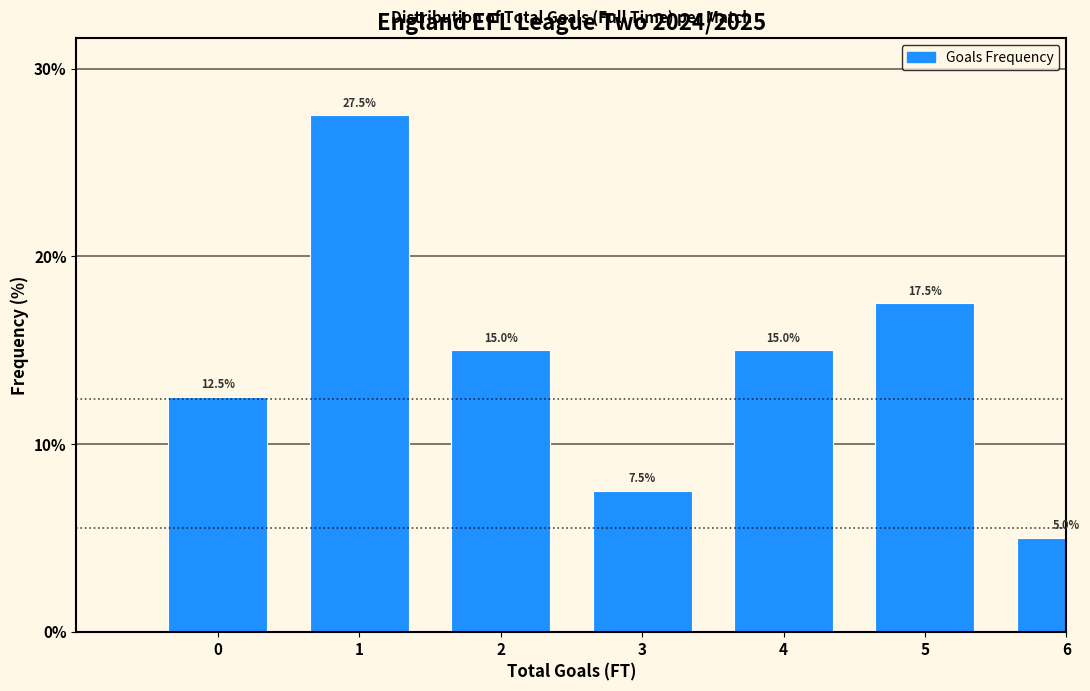

Reading left to right, list all the values displayed in this chart.

12.5	27.5	15.0	7.5	15.0	17.5	5.0